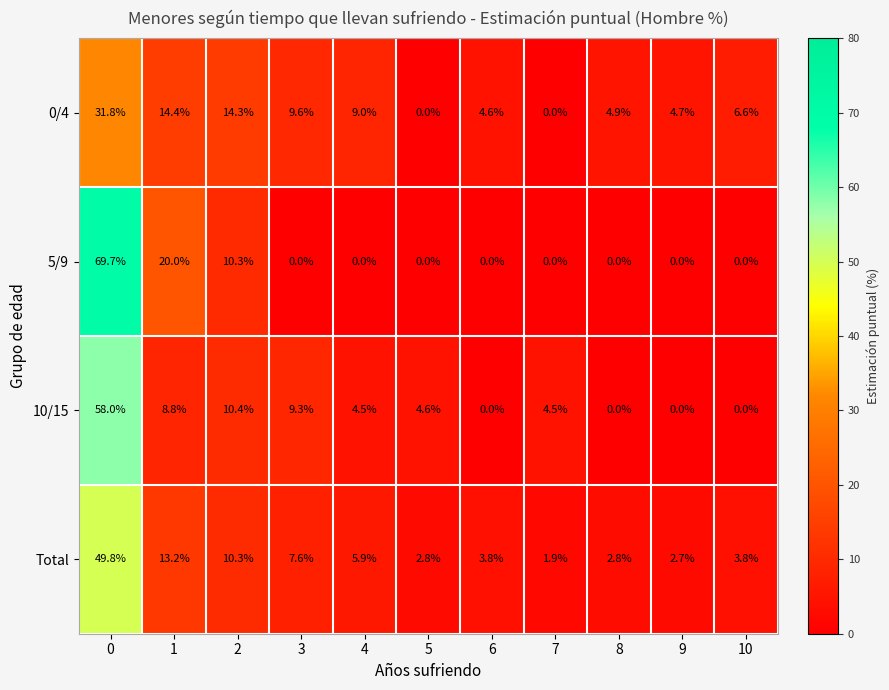

At how many categories does at least one series exceed 27?

1